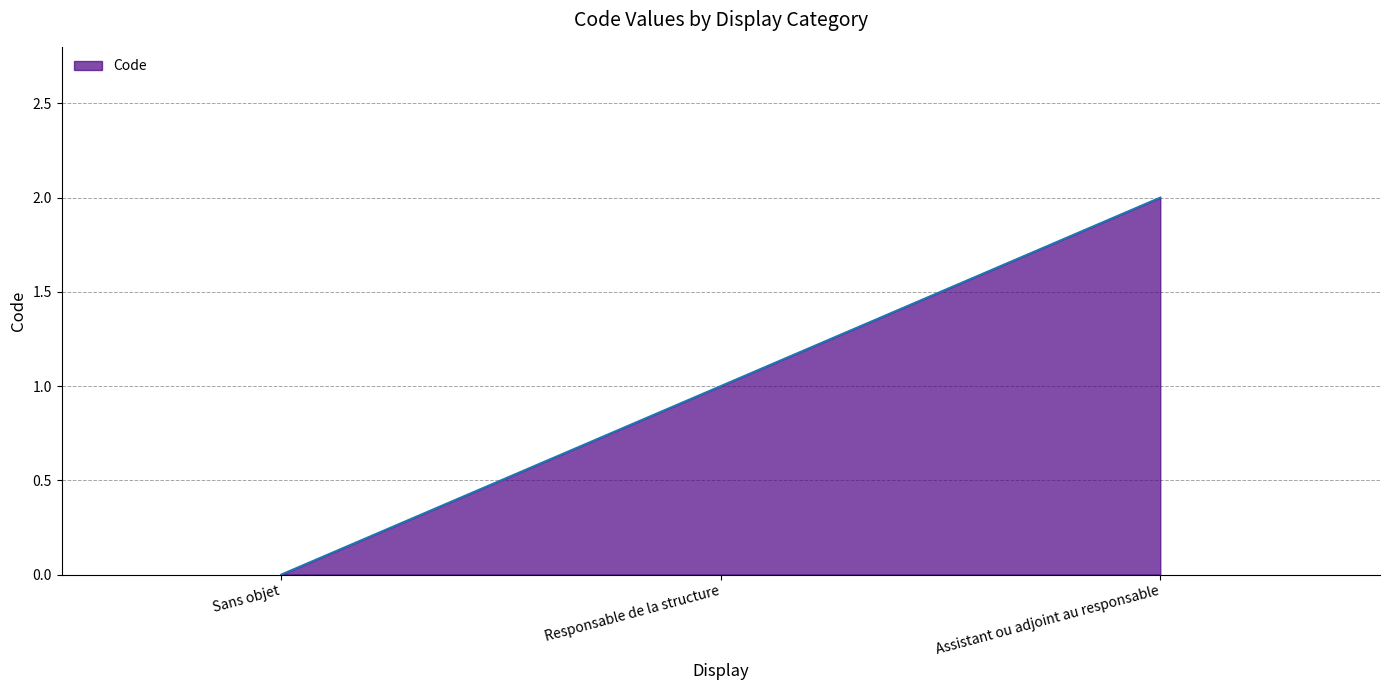

Reading right to left, transcribe all the data shown in this chart.

2	1	0